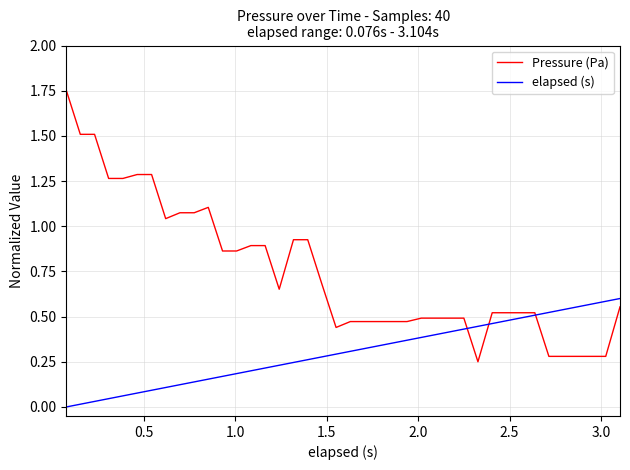

Rank the series by their maximum value, from lowest to highest.

elapsed (s), Pressure (Pa)